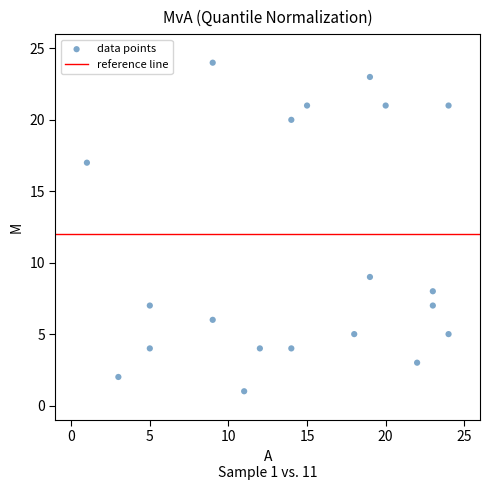

What Y value in the scatter plot is closest to 12?

9